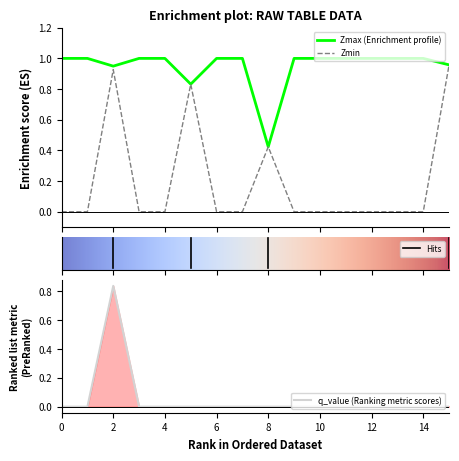

Between 4 and 9, which series saw the biggest shift?

Zmax